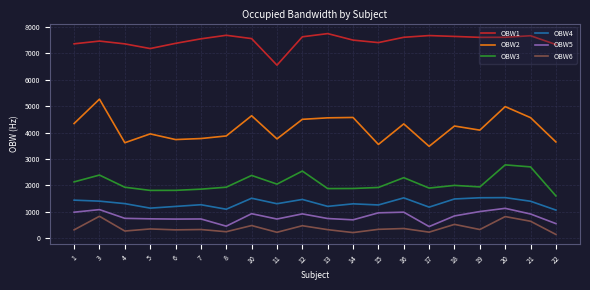

The value of OBW6 at 10 is 486.8. True or false?

True